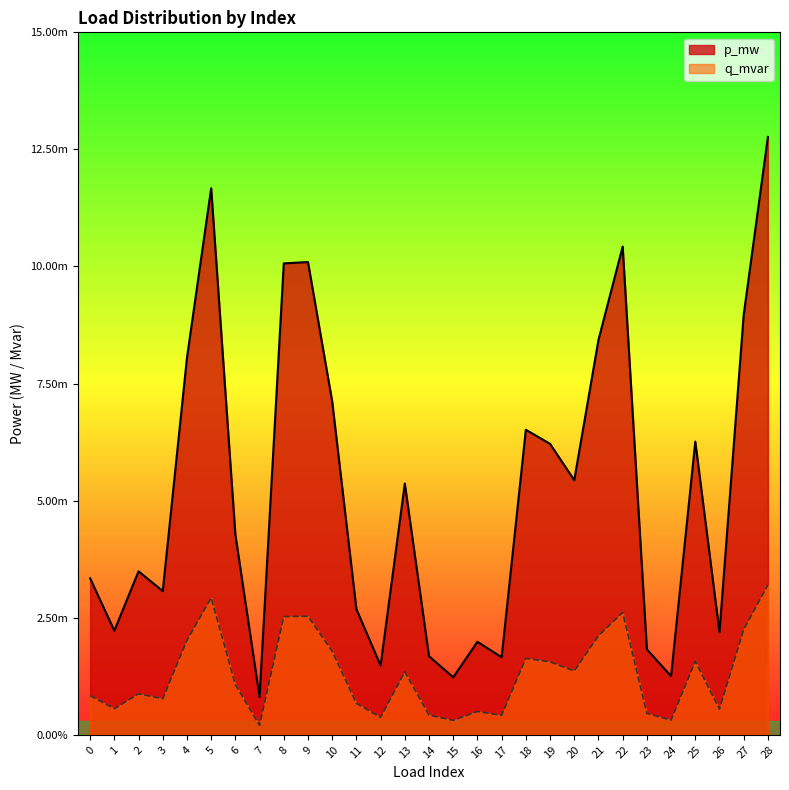

Is the value of p_mw at 6 greater than the value of q_mvar at 0?

Yes